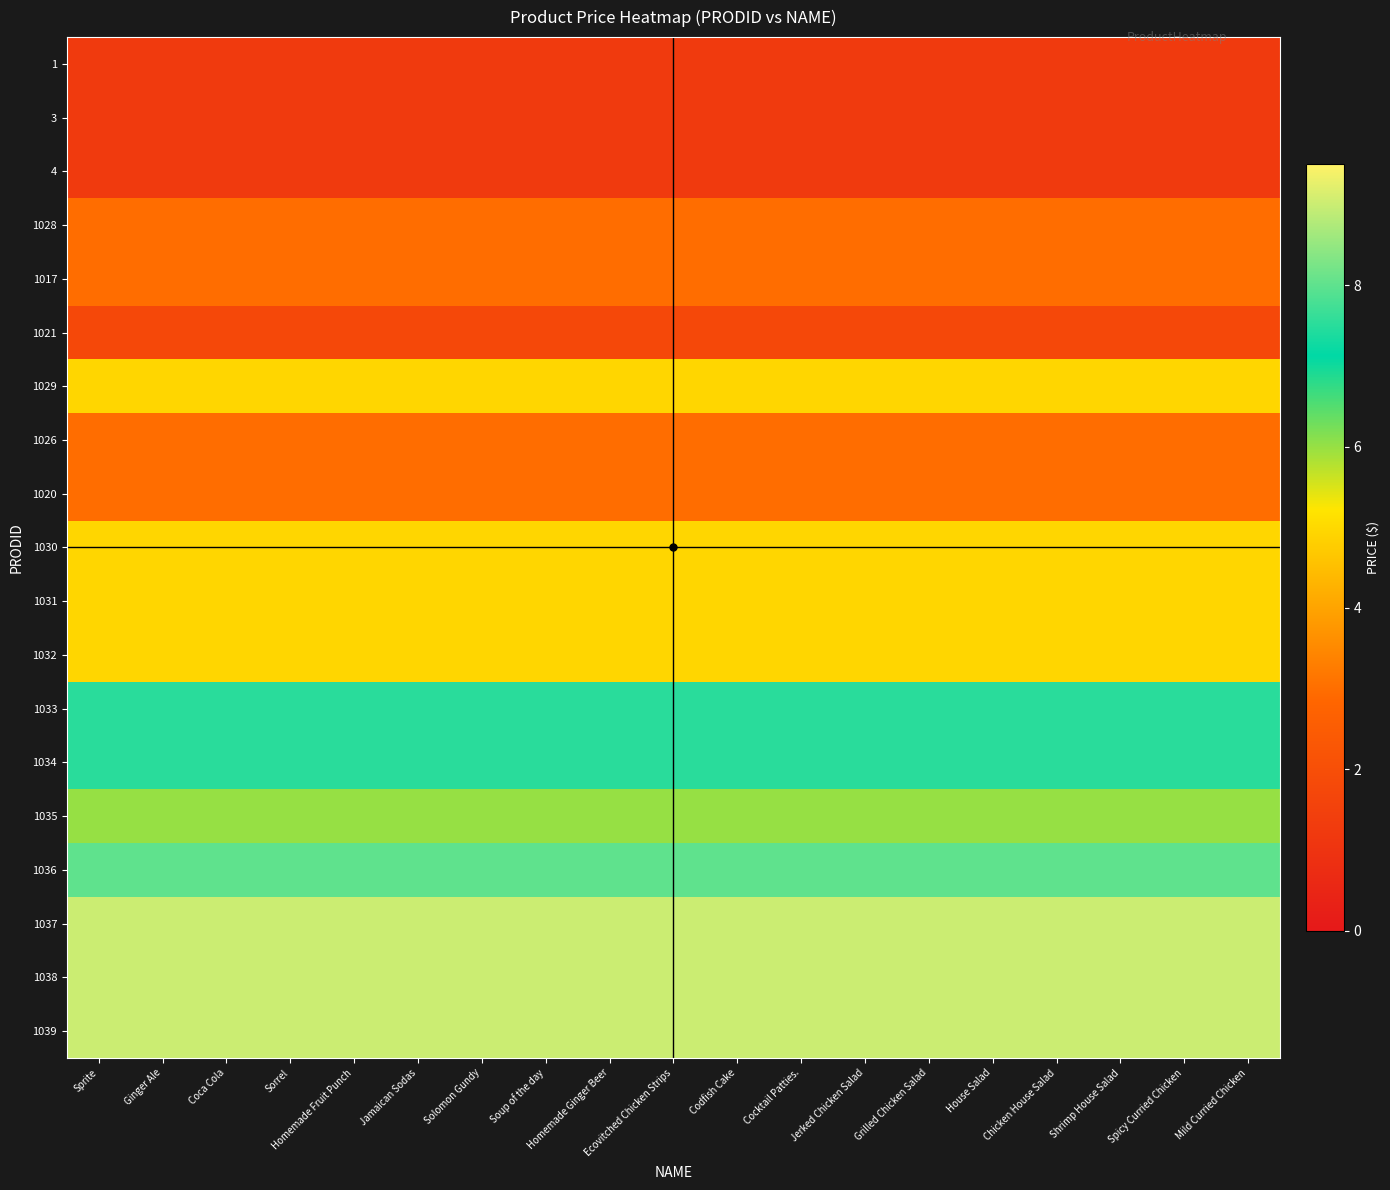

Which label corresponds to the smallest value in the chart?

Sprite